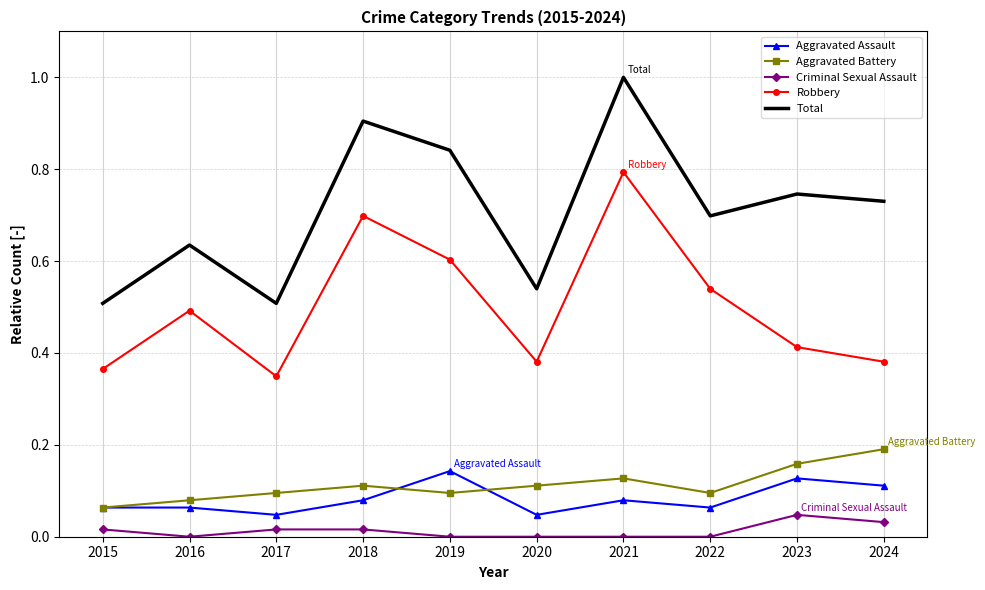

What is the maximum value shown in the chart?

1.0